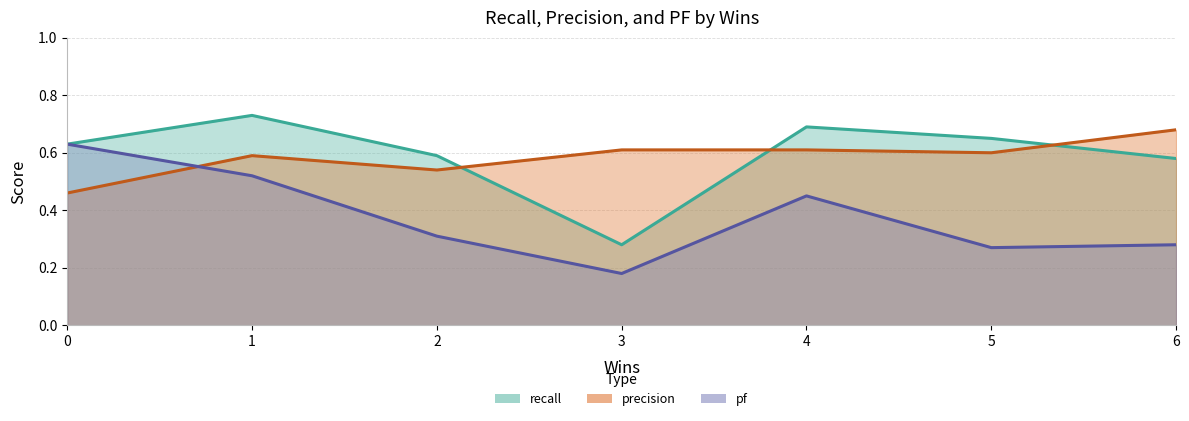

How many lines are shown in the chart?

3